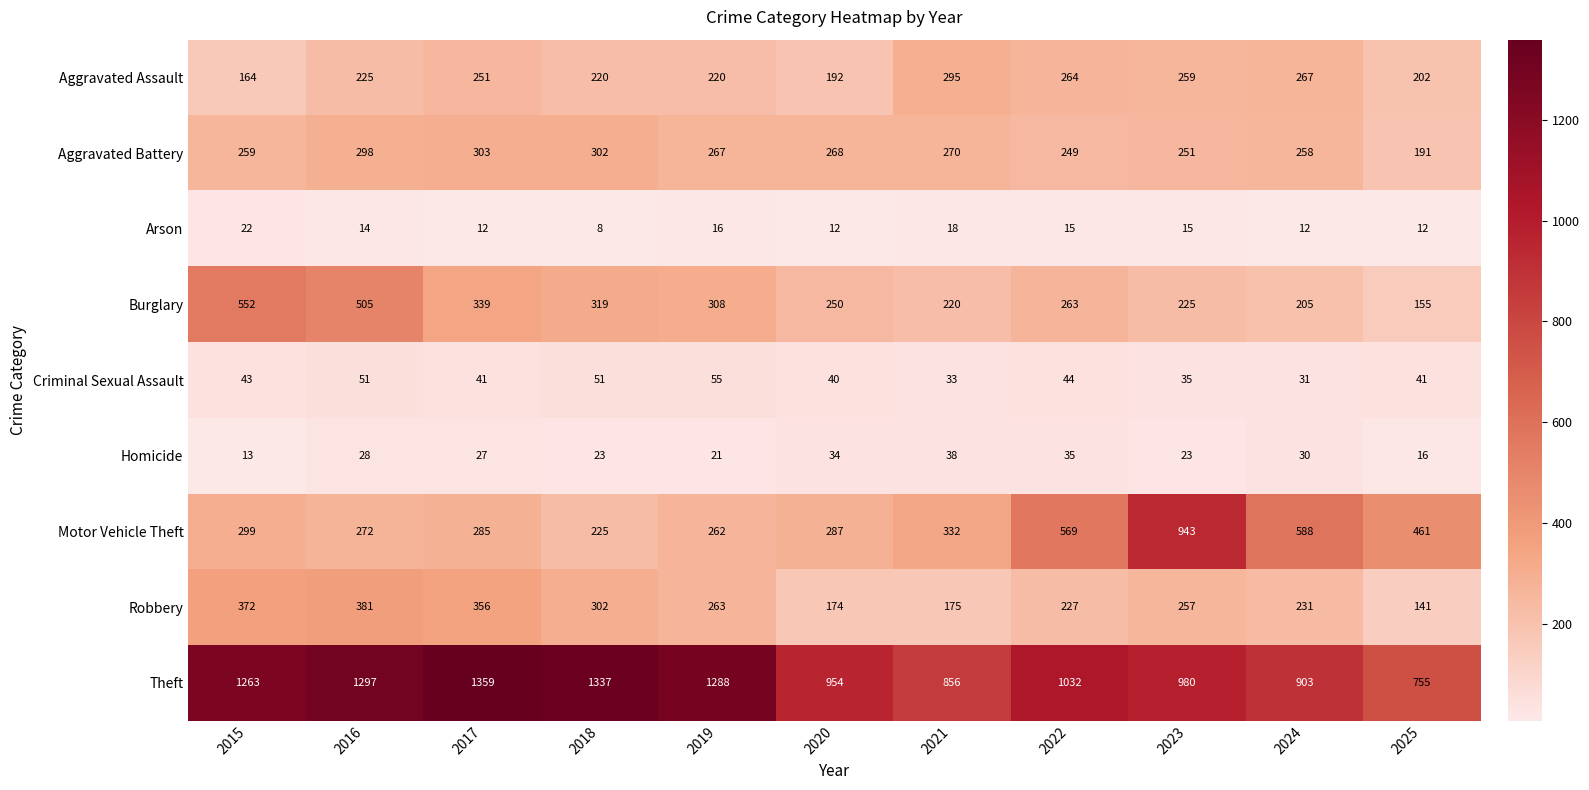

Rank the series by their maximum value, from lowest to highest.

Arson, Homicide, Criminal Sexual Assault, Aggravated Assault, Aggravated Battery, Robbery, Burglary, Motor Vehicle Theft, Theft